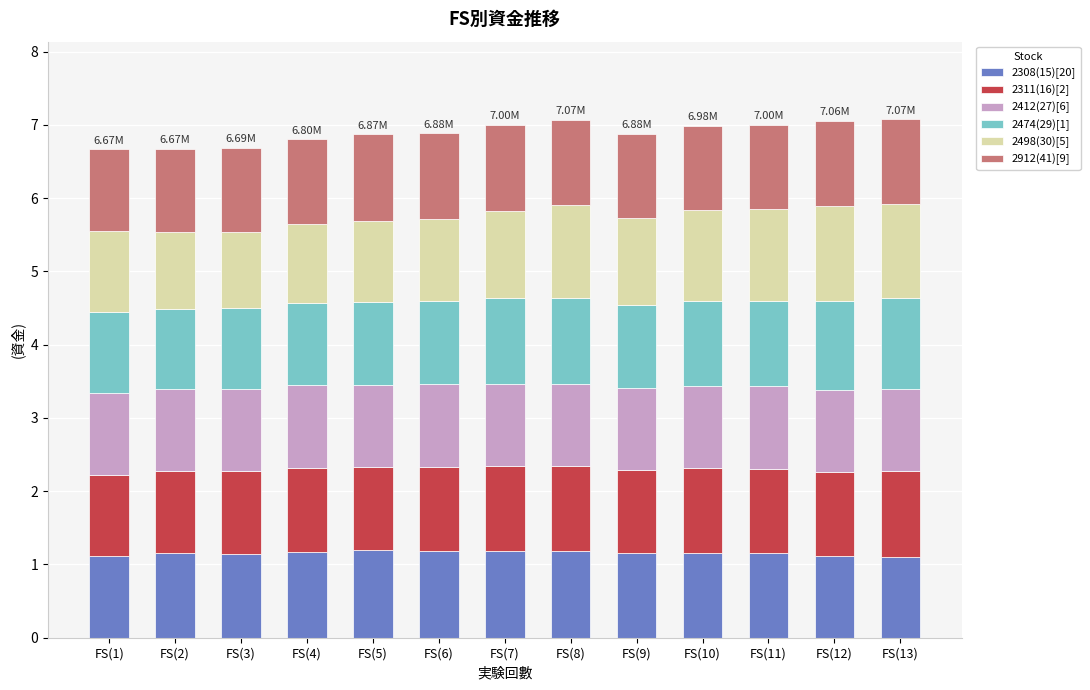

What is the total value across all series at FS(7)?

7.0